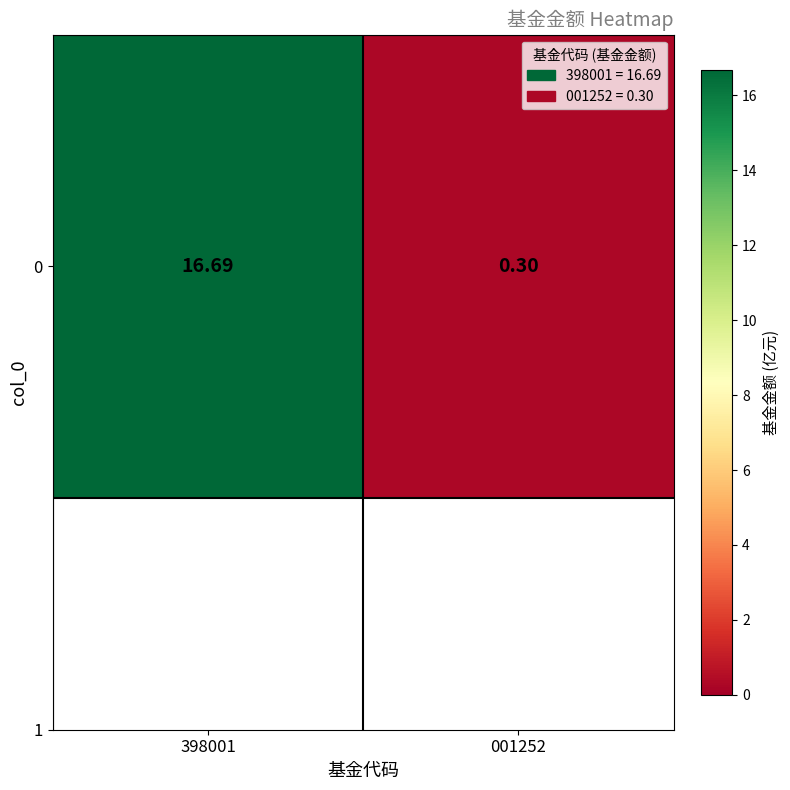

At which label does the data first exceed 16?

398001